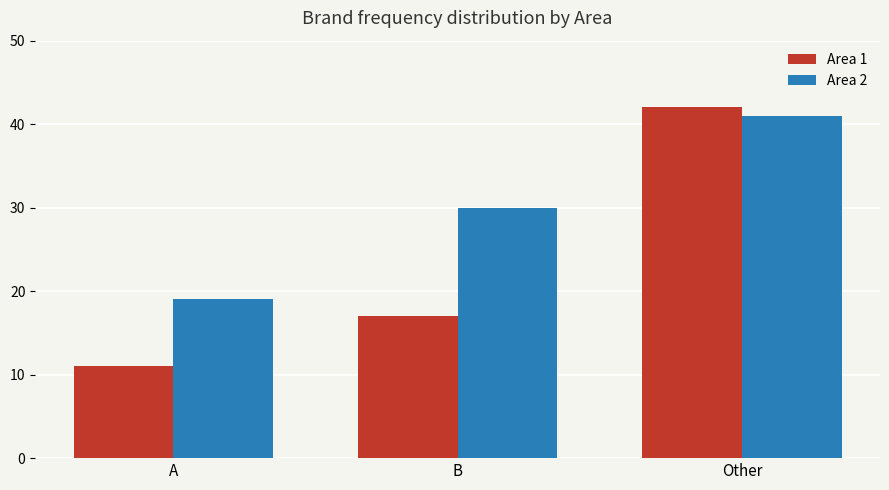

At which label is Area 2 closest to 30?

B